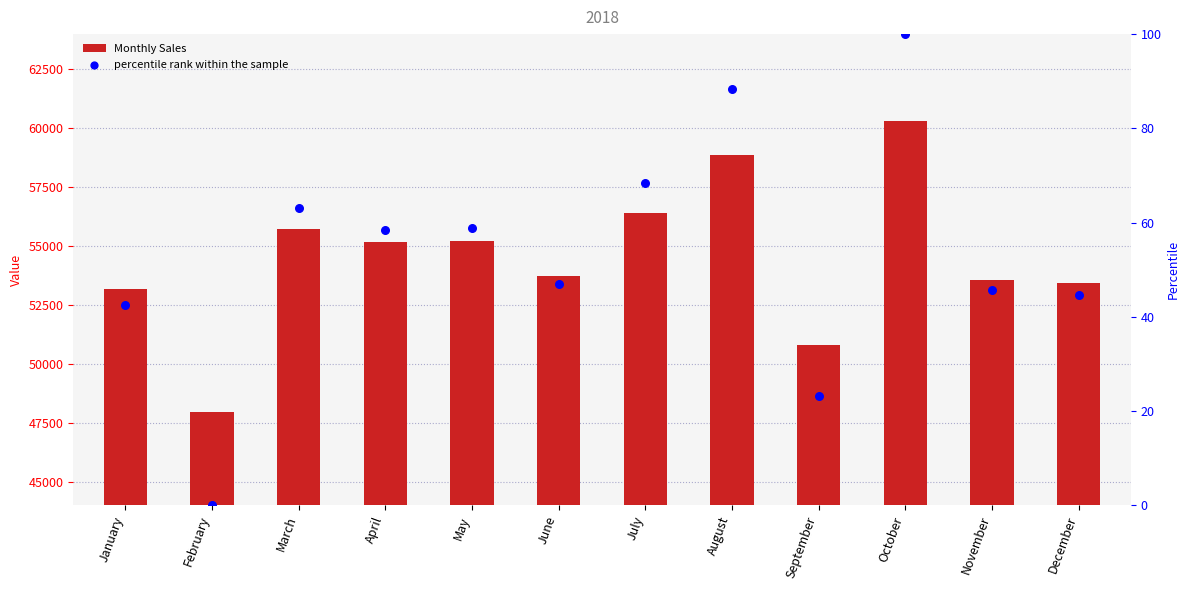

What is the total value across all series at January?

53227.4